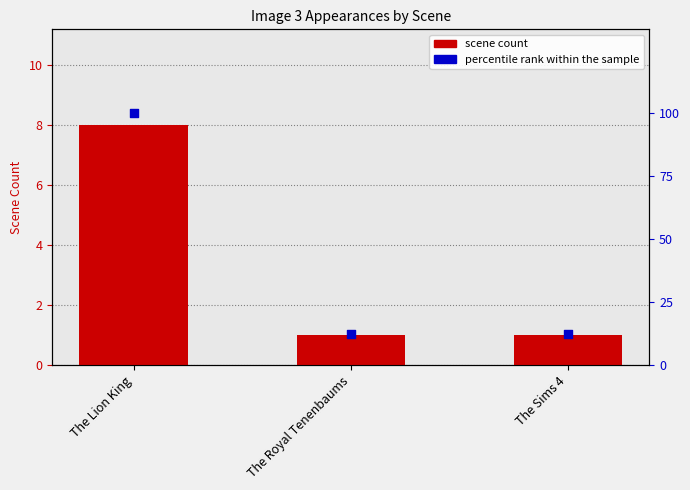

Is the value of percentile rank within the sample at The Sims 4 greater than the value of scene count at The Royal Tenenbaums?

Yes